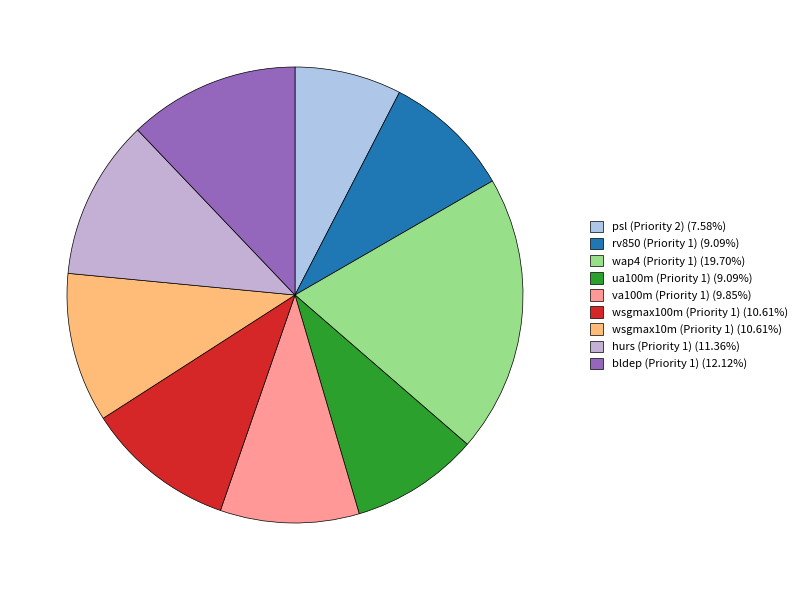

The bldep (Priority 1) slice represents 12% of the pie. True or false?

True